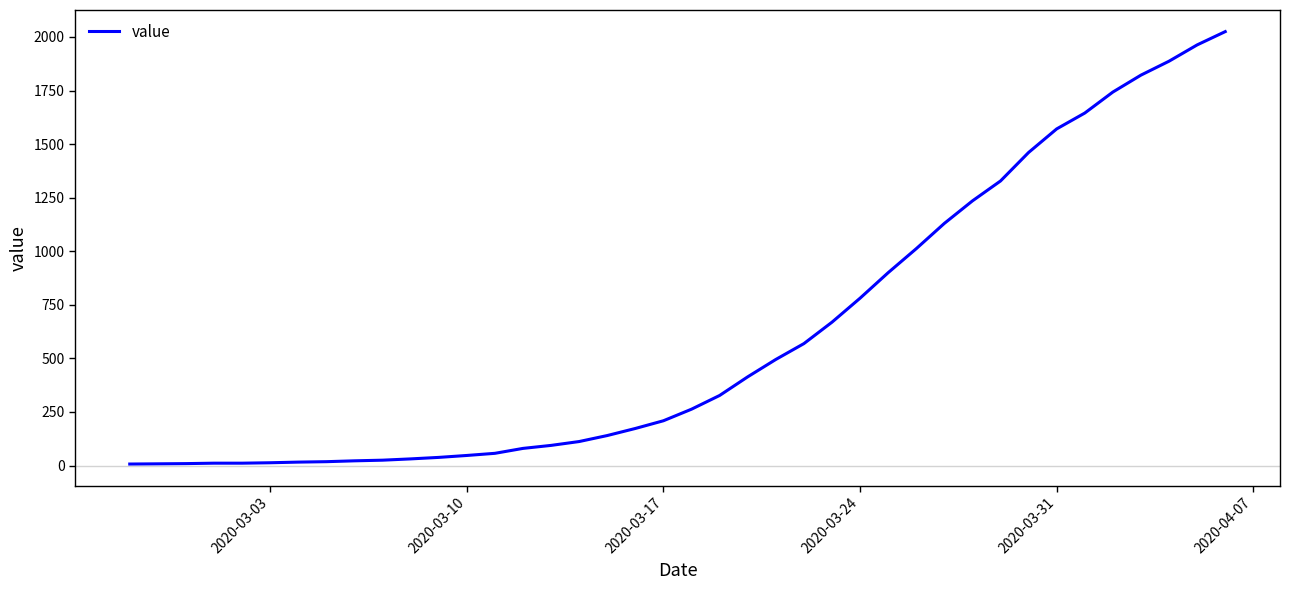

What is the greatest value displayed?

2025